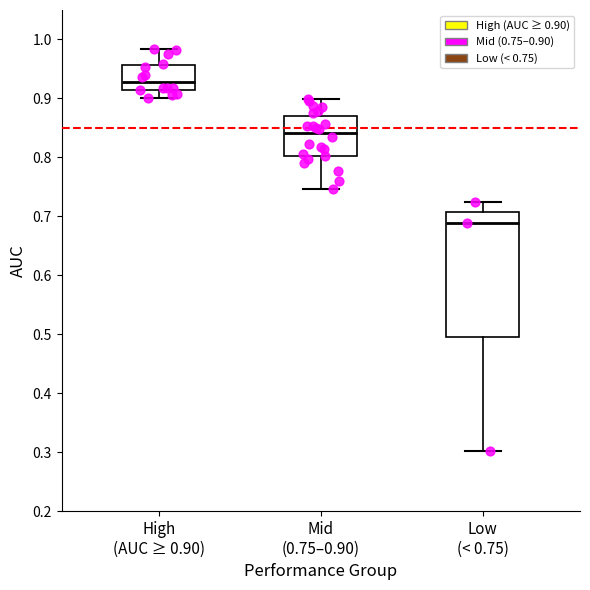

Which box's median line is the highest?

High (AUC ≥ 0.90)